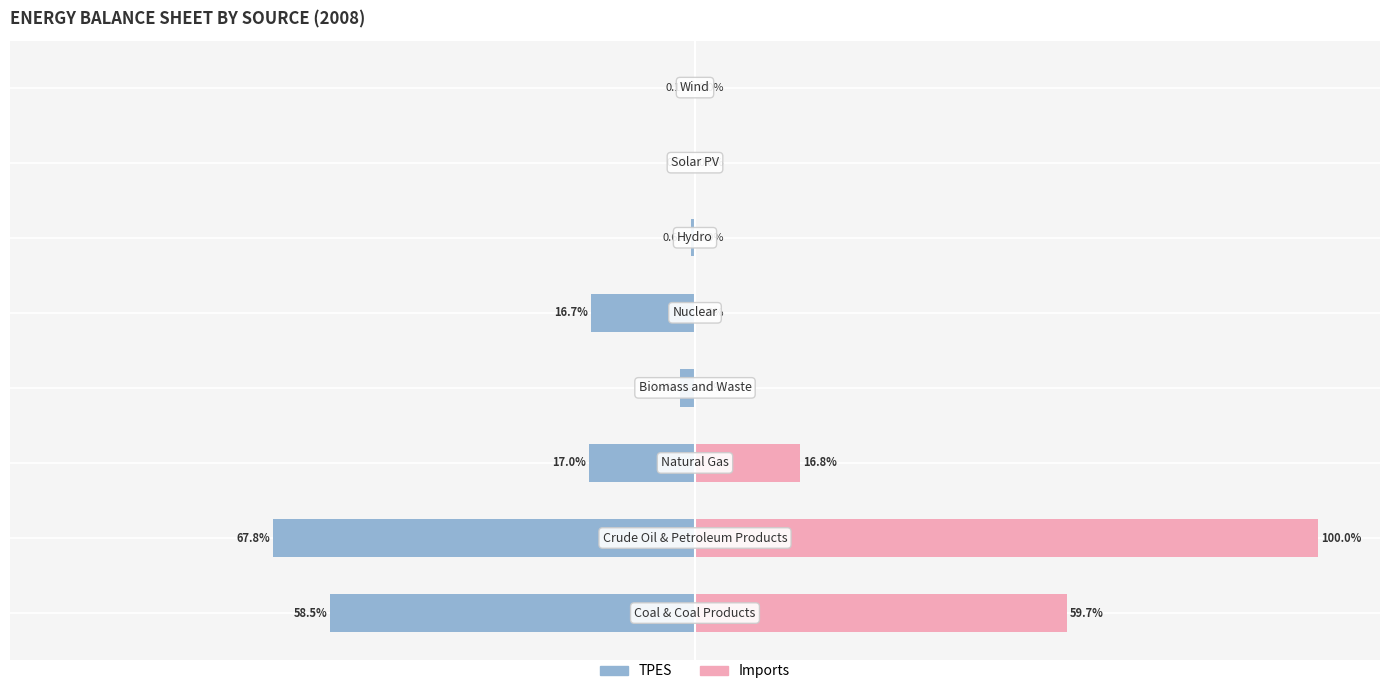

True or false: TPES has a value of -22.4 at 0.

False